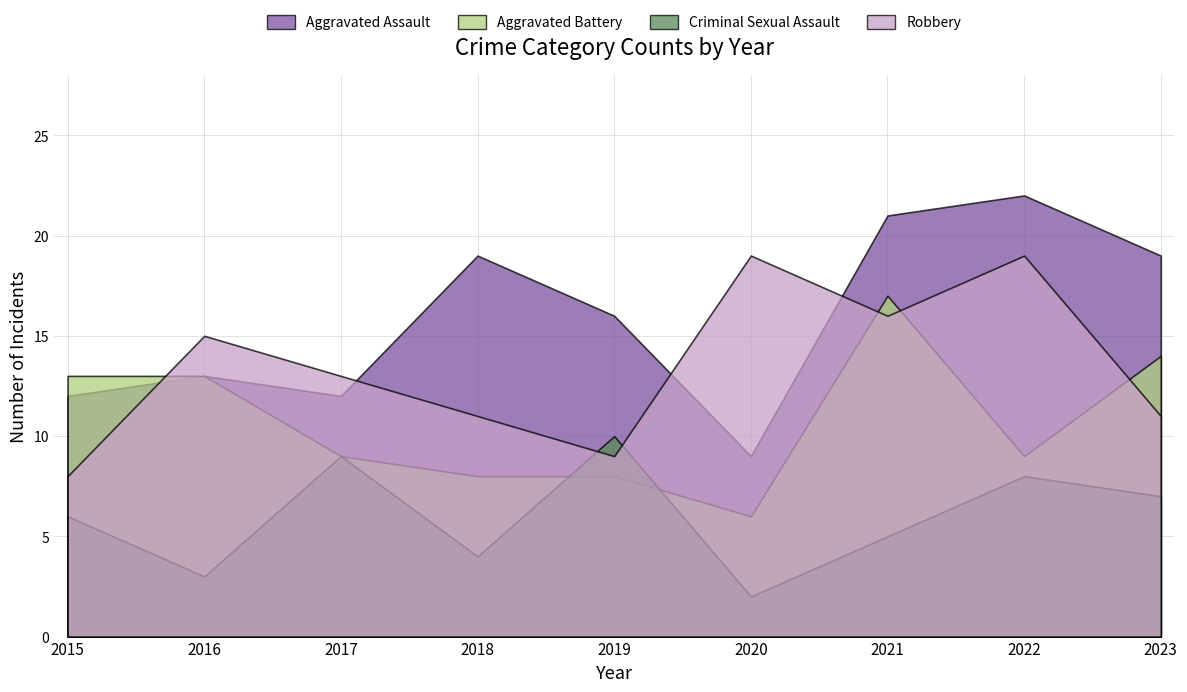

List the series in order of their overall mean, highest first.

Aggravated Assault, Robbery, Aggravated Battery, Criminal Sexual Assault